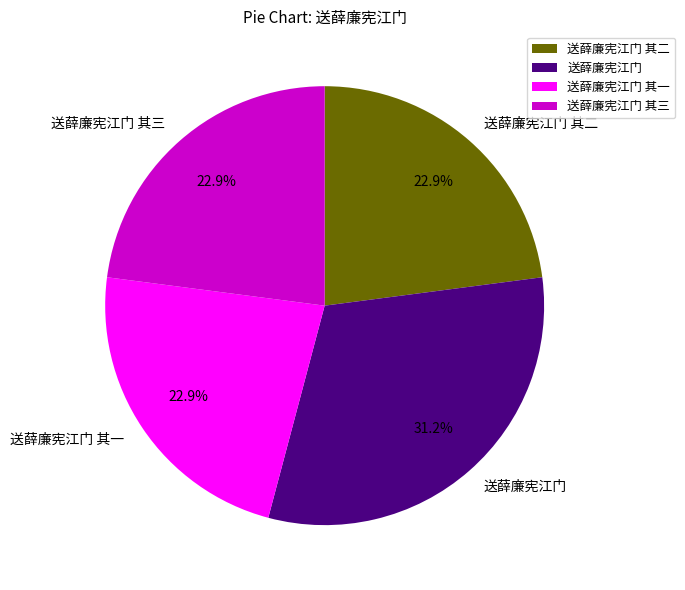

What is the largest slice in the pie chart?

送薛廉宪江门